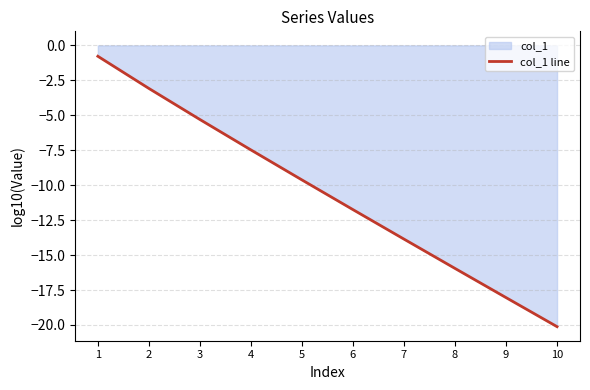

Reading left to right, transcribe all the data shown in this chart.

1=-0.8	2=-3.1	3=-5.3	4=-7.5	5=-9.6	6=-11.7	7=-13.9	8=-16.0	9=-18.0	10=-20.1